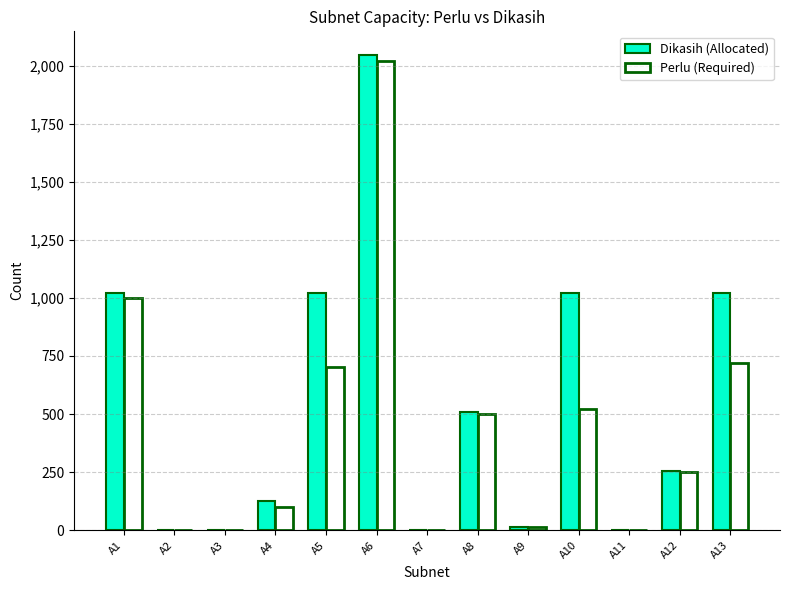

What is the maximum value for Perlu (Required)?

2021